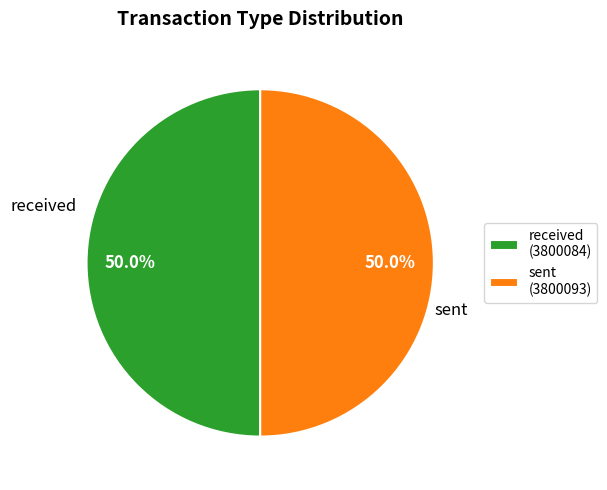

True or false: sent accounts for 38% of the total.

False